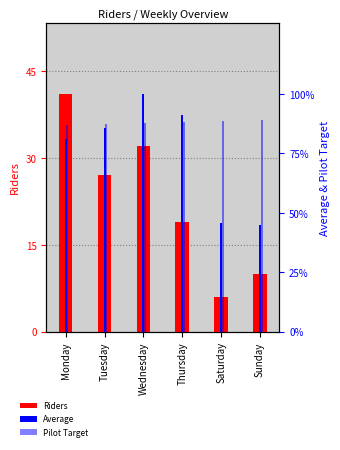

What is the sum of all Pilot Target values?

219.6